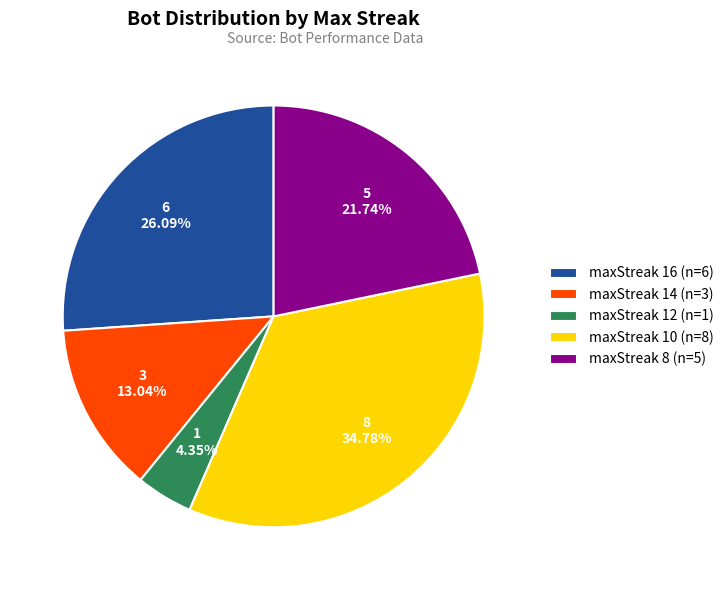

True or false: maxStreak 14 accounts for 24% of the total.

False